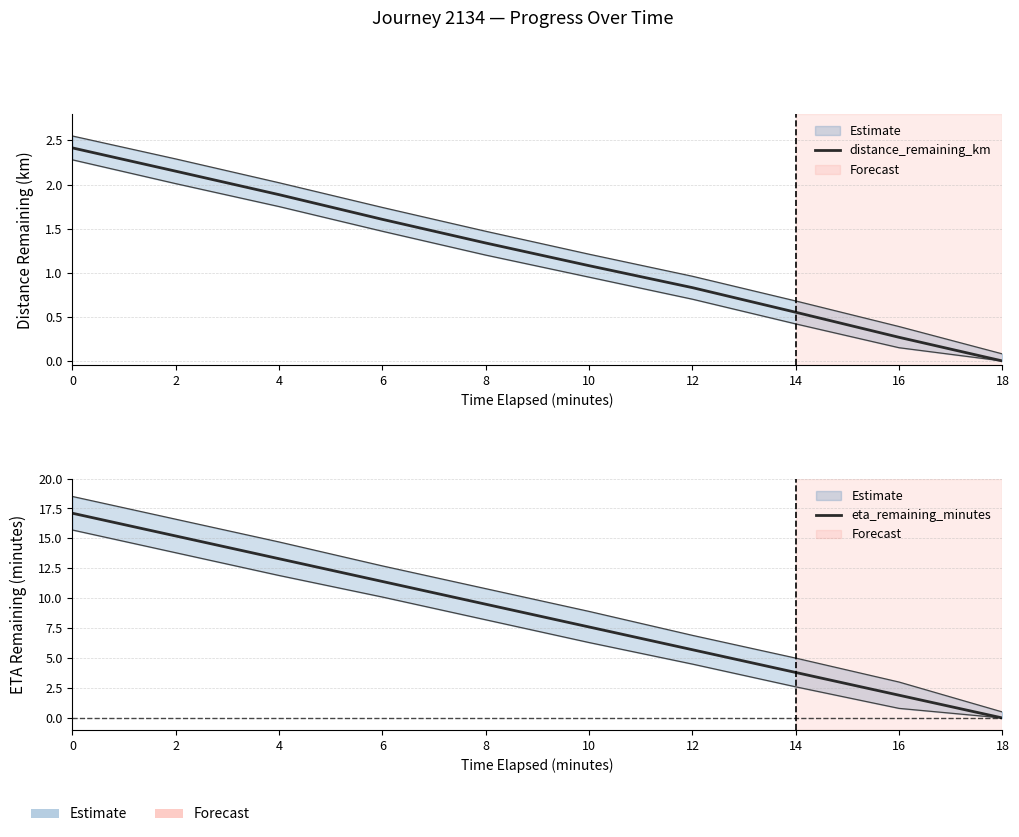

What is the value of the eta_remaining_minutes point at the 7th from the left?

5.7